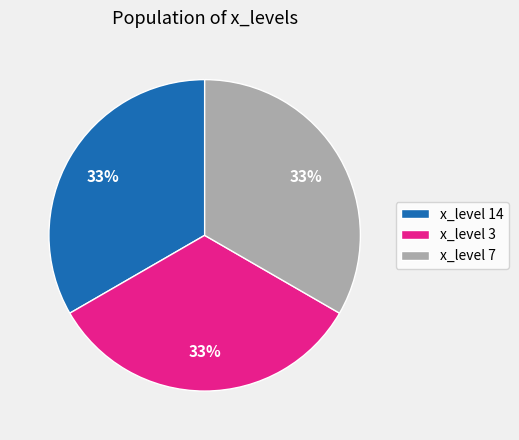

Is x_level 3 the majority of the pie?

No